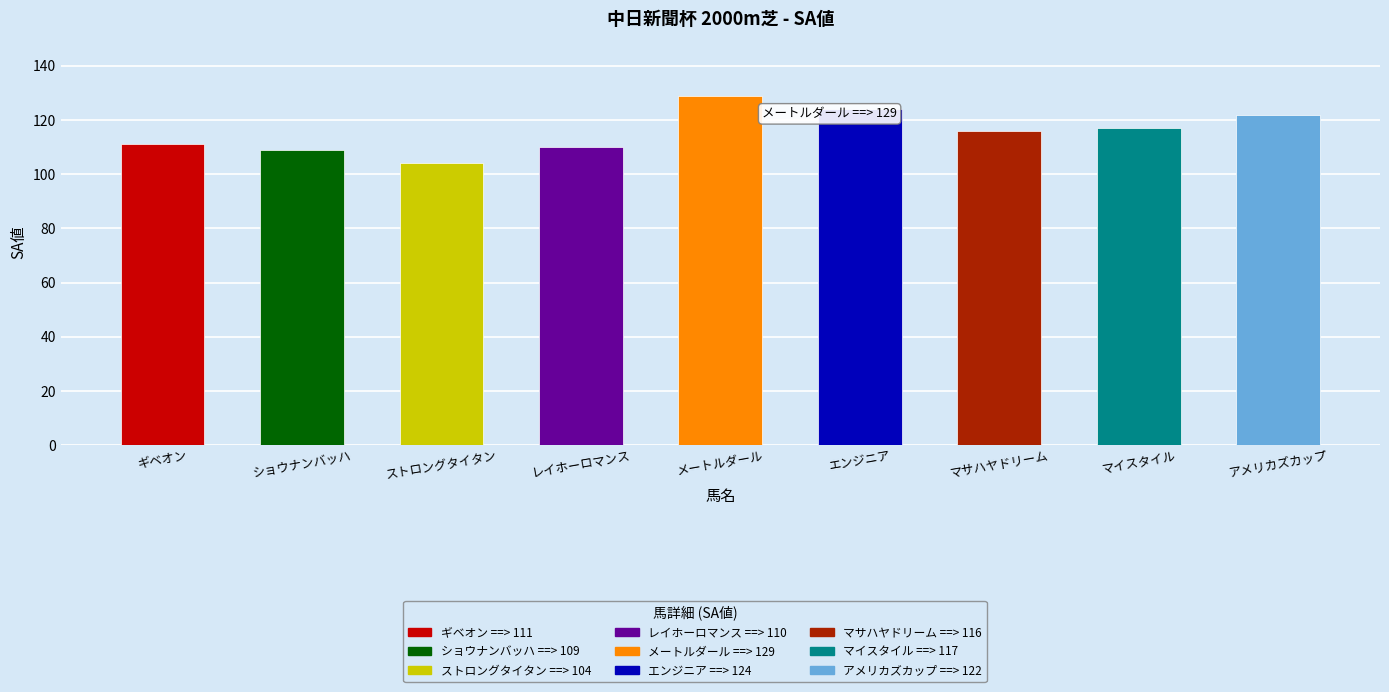

Reading left to right, extract all data points from this chart.

ギベオン=111	ショウナンバッハ=109	ストロングタイタン=104	レイホーロマンス=110	メートルダール=129	エンジニア=124	マサハヤドリーム=116	マイスタイル=117	アメリカズカップ=122